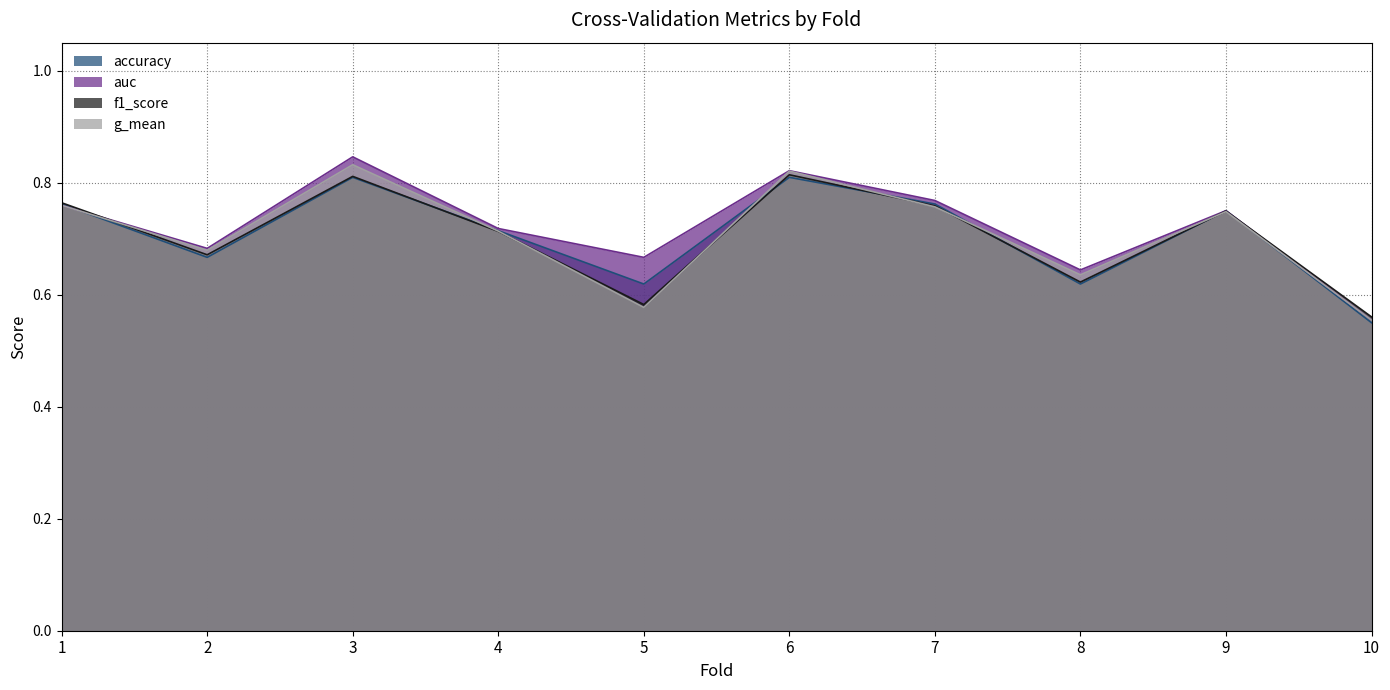

At which category is the sum across all series the highest?

3